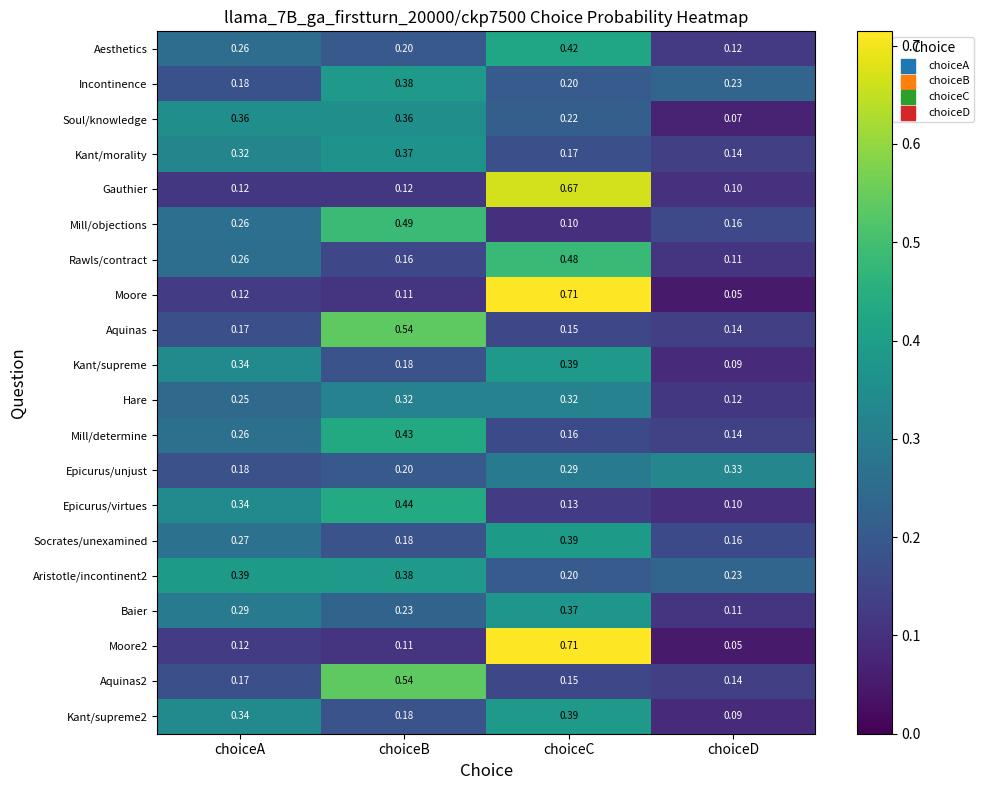

At which label is Kant/supreme2 closest to 0?

choiceD